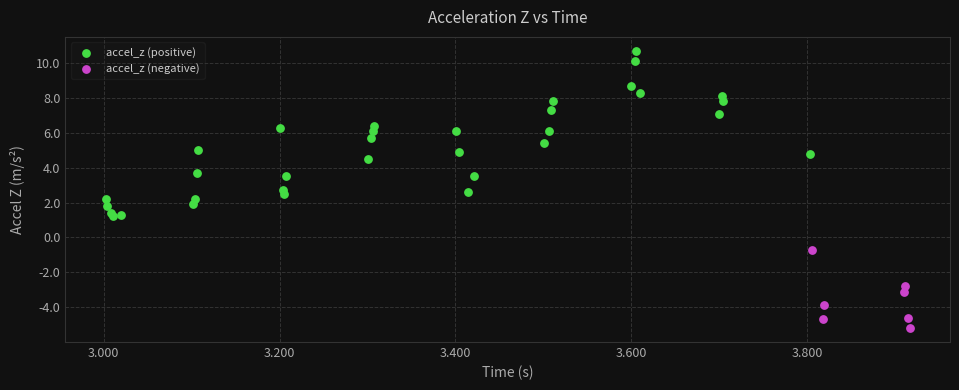

Which series reaches the maximum Y coordinate?

accel_z (positive)